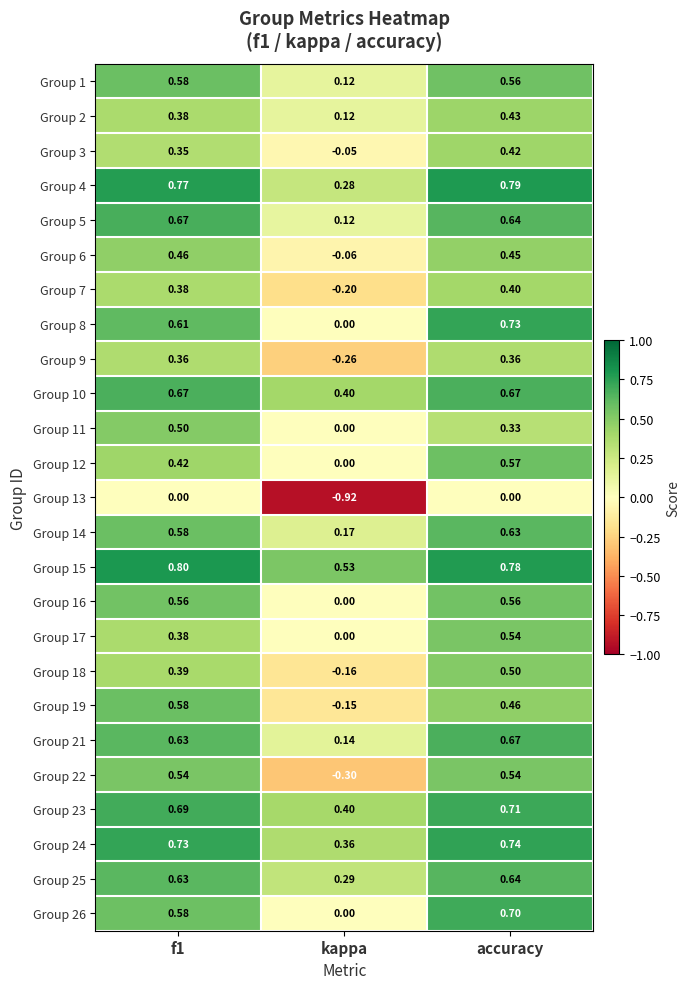

At how many categories does at least one series exceed 0?

3